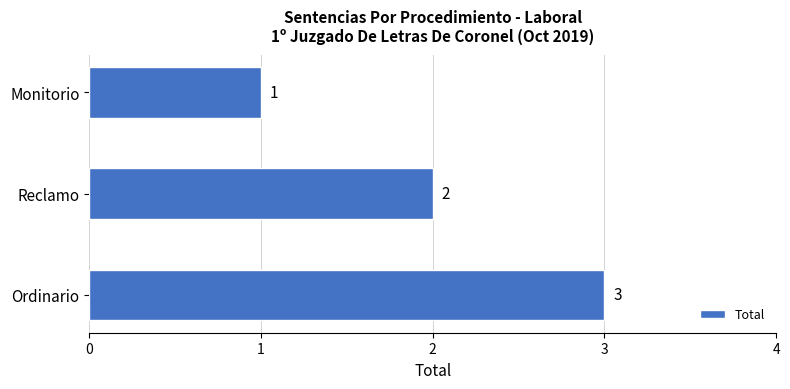

True or false: the data shows 5 at Ordinario.

False